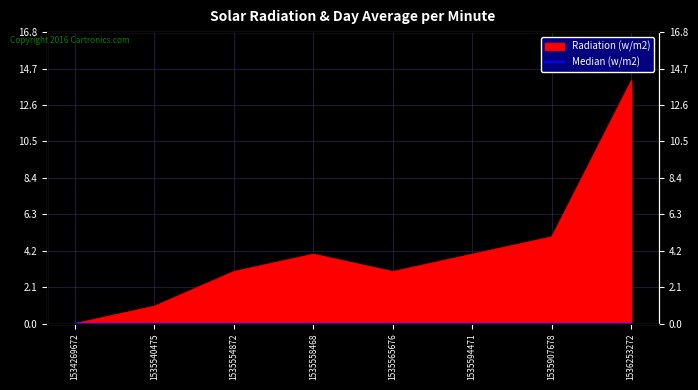

The value at 1535907678 is 2. True or false?

False